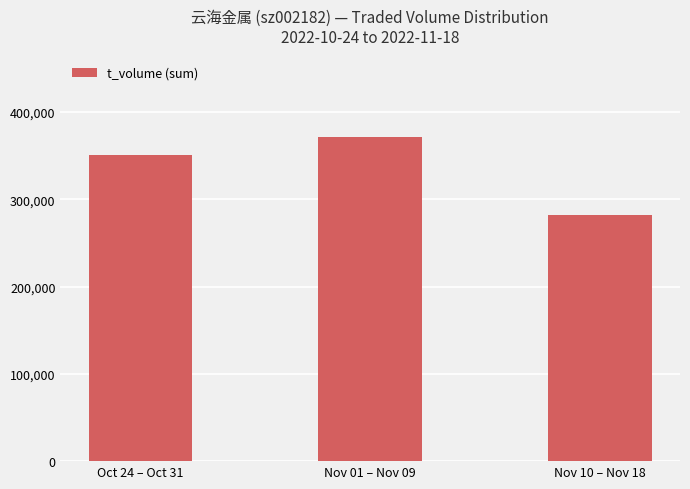

What value does the data have at Nov 01 – Nov 09?

371829